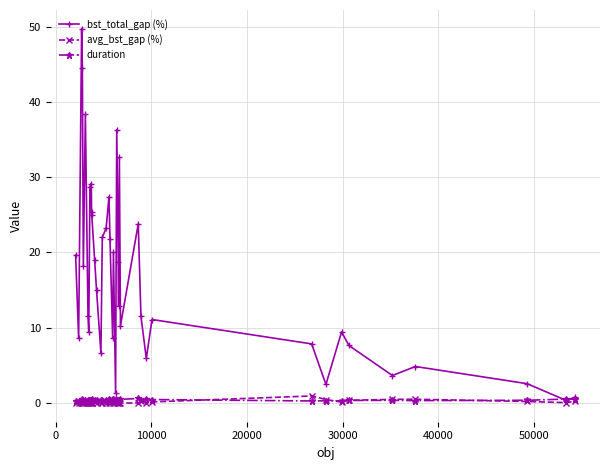

Which series has the widest spread of values?

bst_total_gap (%)